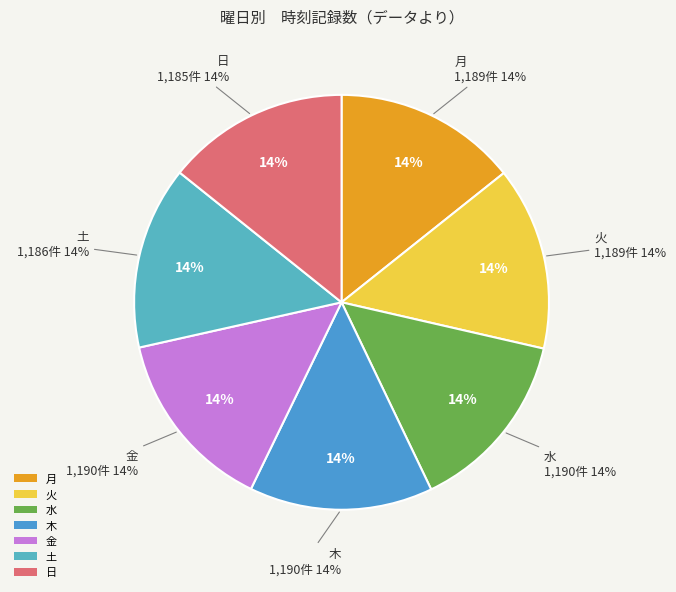

Which category has the biggest portion of the pie?

木